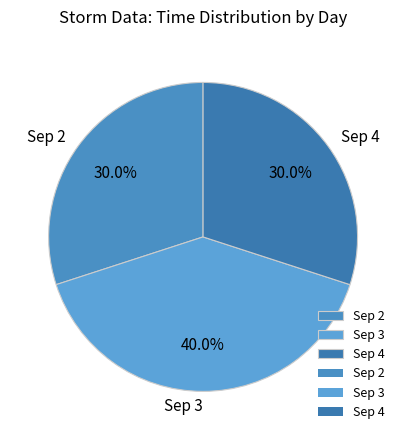

What is the largest slice in the pie chart?

Sep 3